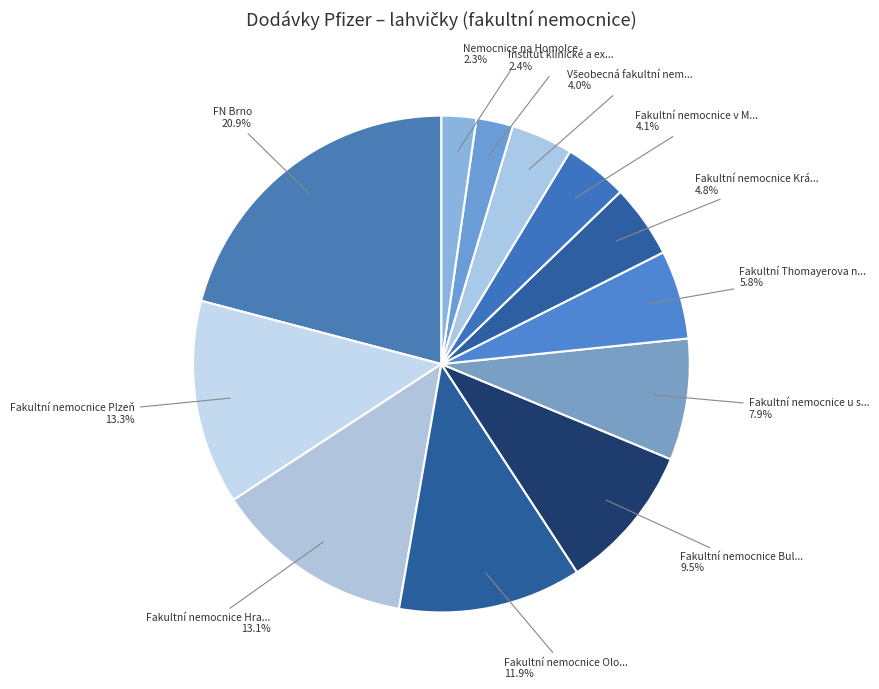

How many slices are in this pie chart?

12